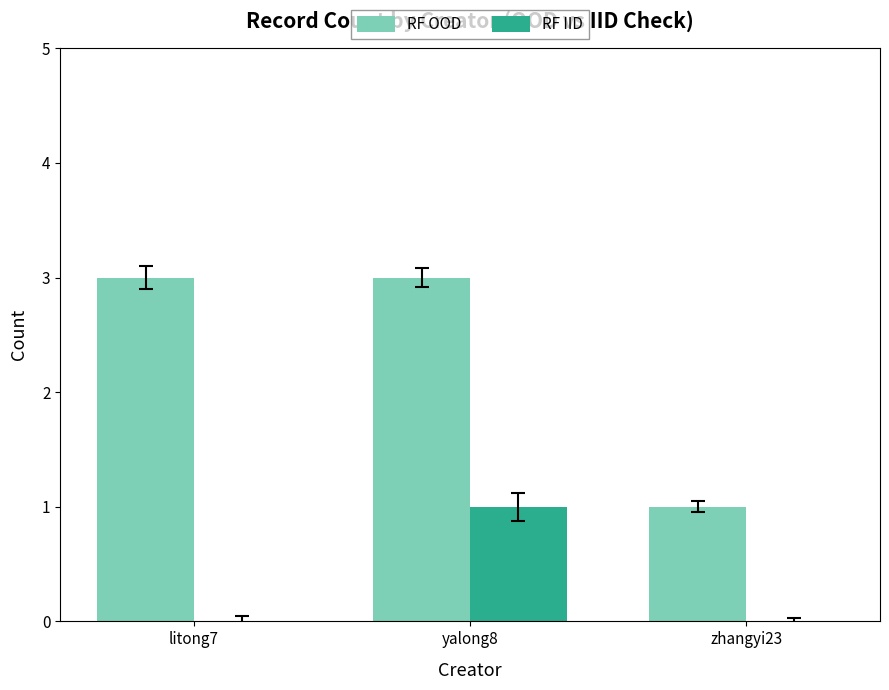

The RF IID series shows 1 at litong7. True or false?

False